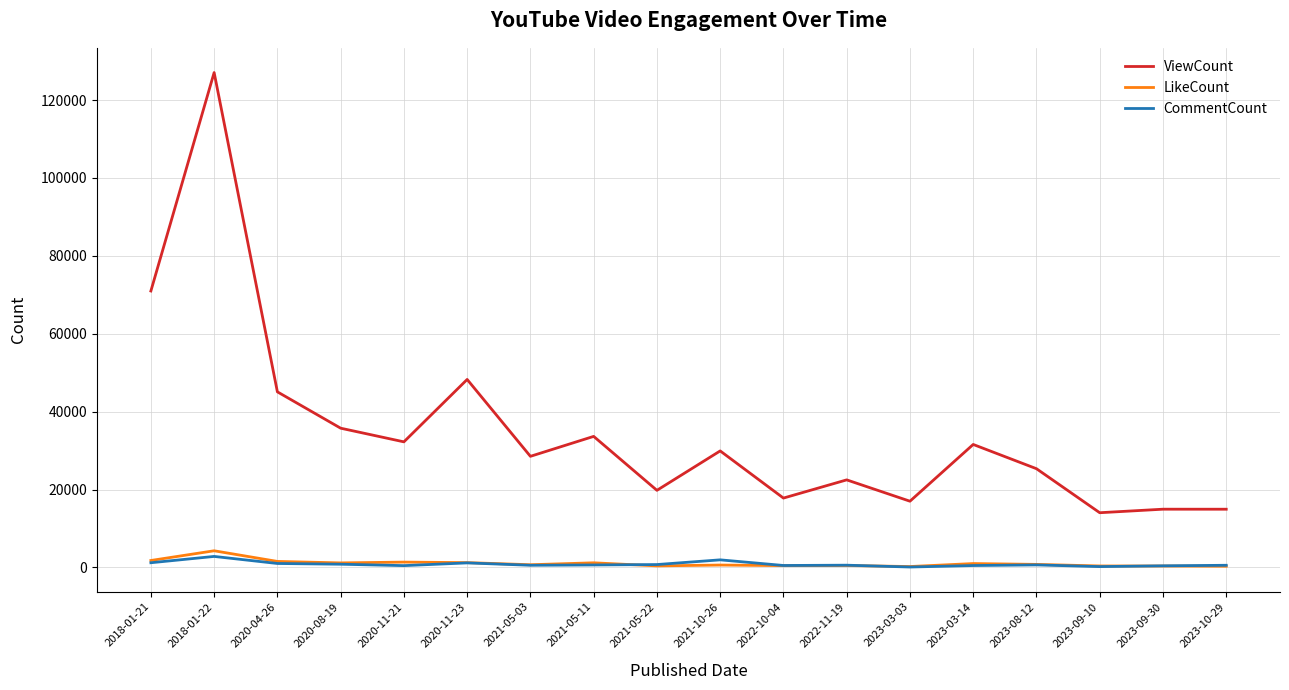

In LikeCount, how many points are lower than both neighbors (excluding endpoints)?

5